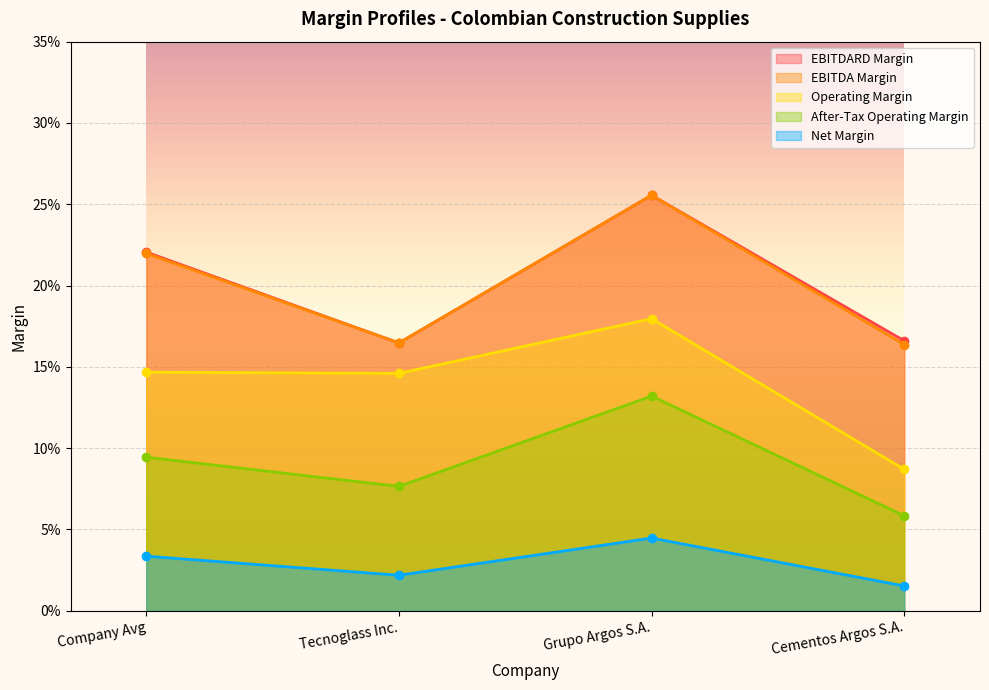

Which series has the widest spread of values?

operating_margin